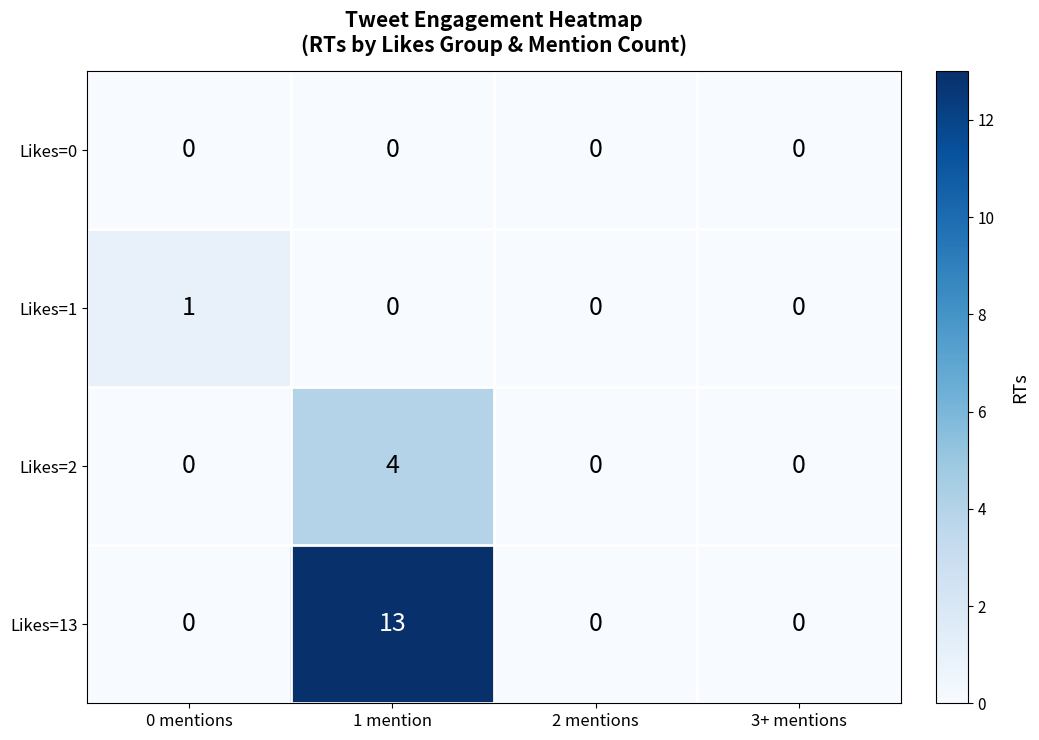

Which category has the highest value across all series?

1 mention